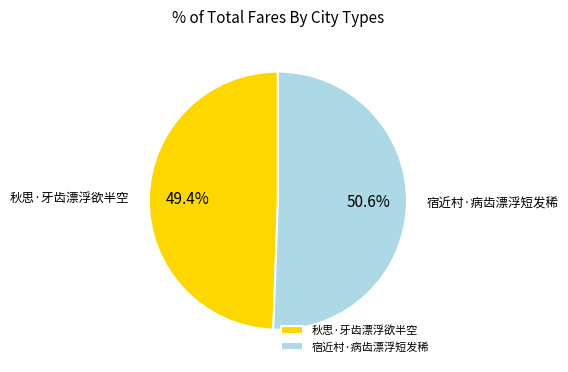

Is it true that 宿近村·病齿漂浮短发稀 is 51% of the pie?

True